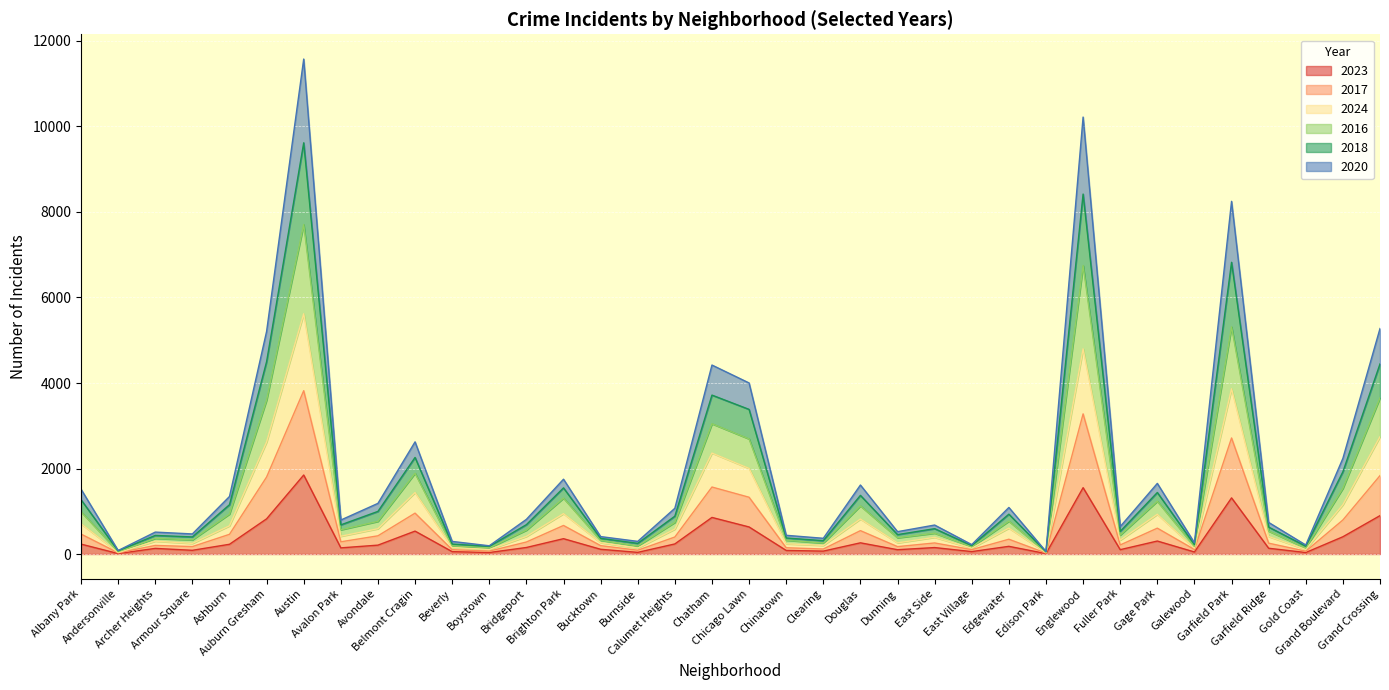

At which category is the sum across all series the highest?

Austin